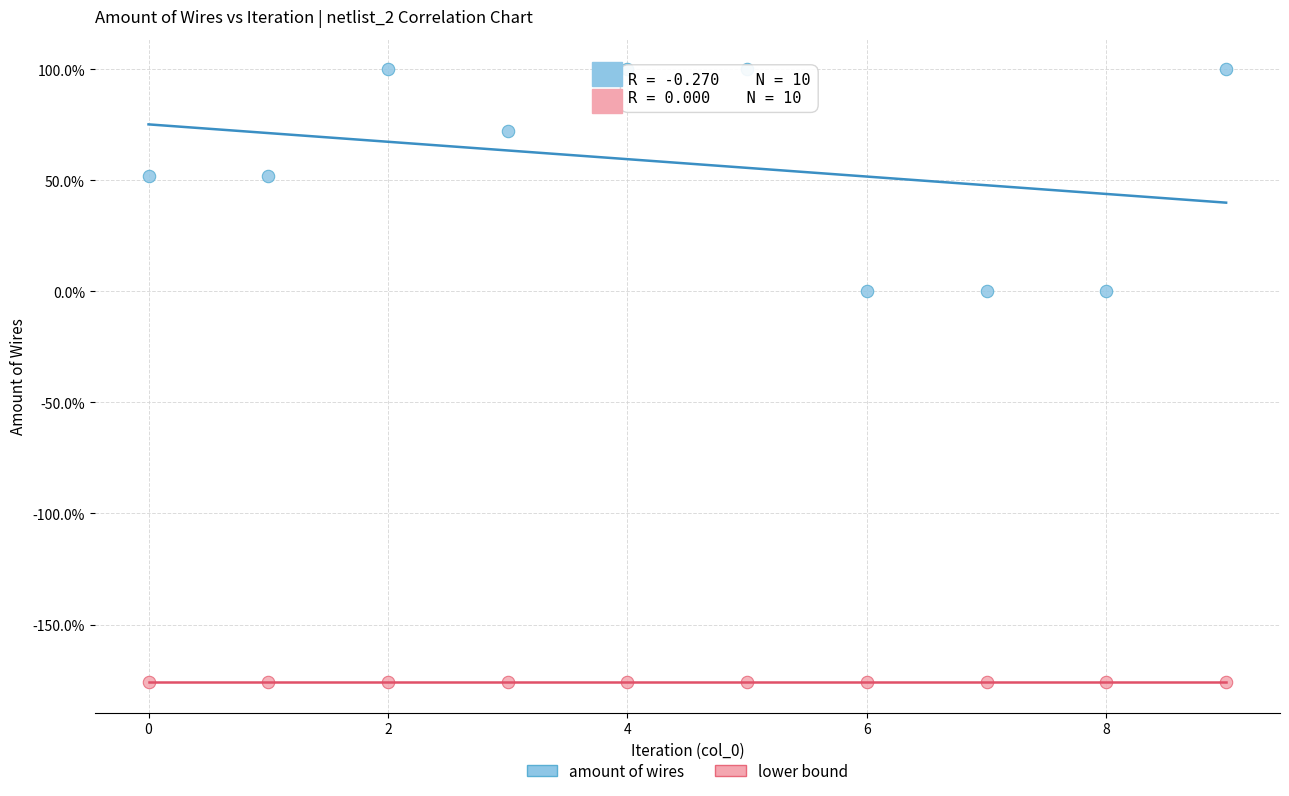

Which series contains the highest Y value?

amount of wires